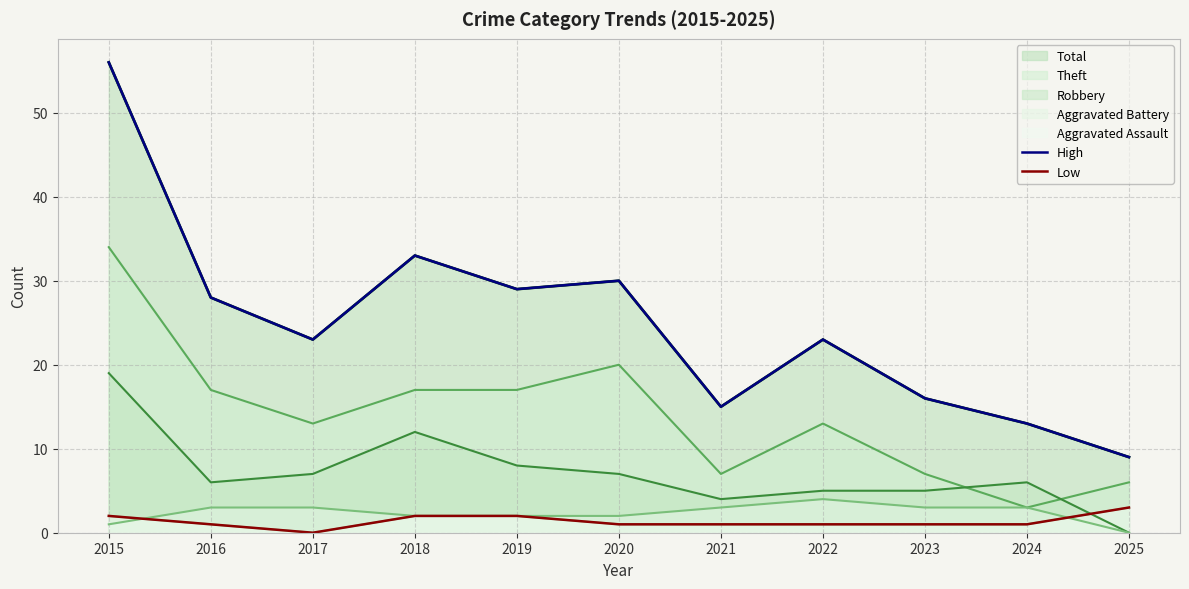

What is the difference between the highest and lowest values at 2024?

12